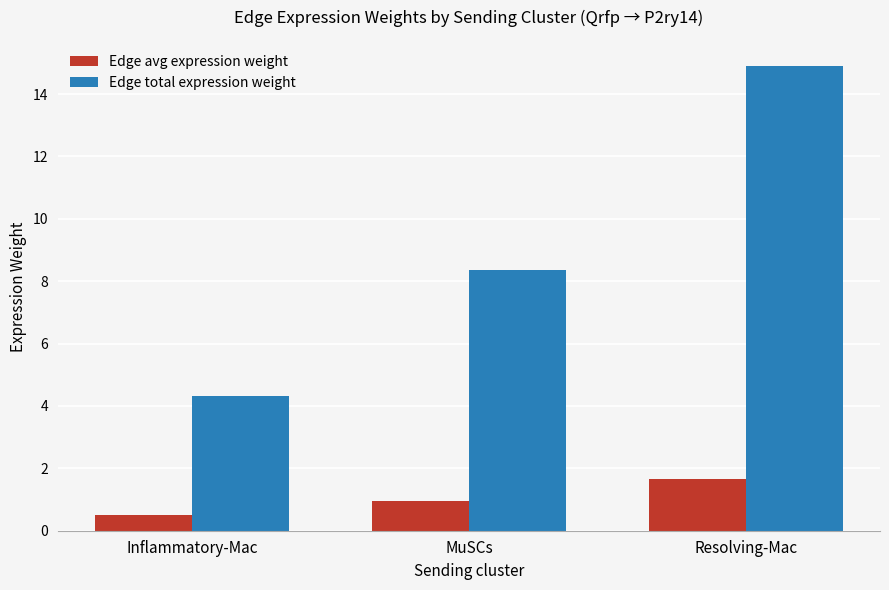

Reading left to right, list all the values displayed in this chart.

Edge avg expression weight: 0.5	1.0	1.6
Edge total expression weight: 4.3	8.4	14.9